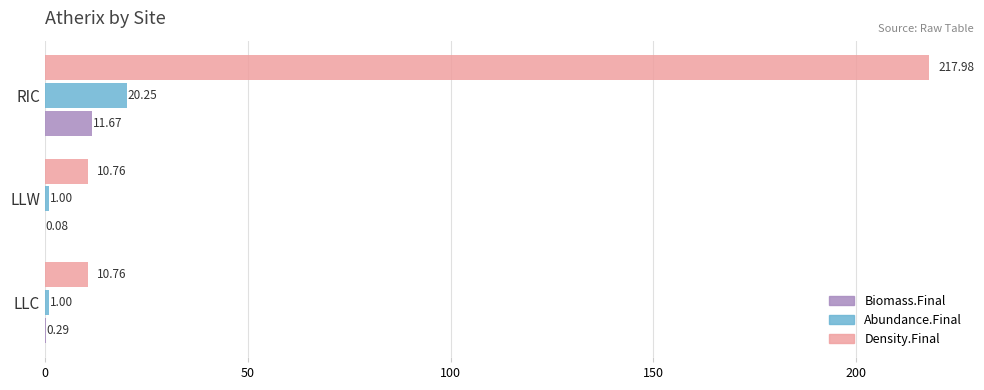

At which category does the chart reach its peak across all series?

RIC